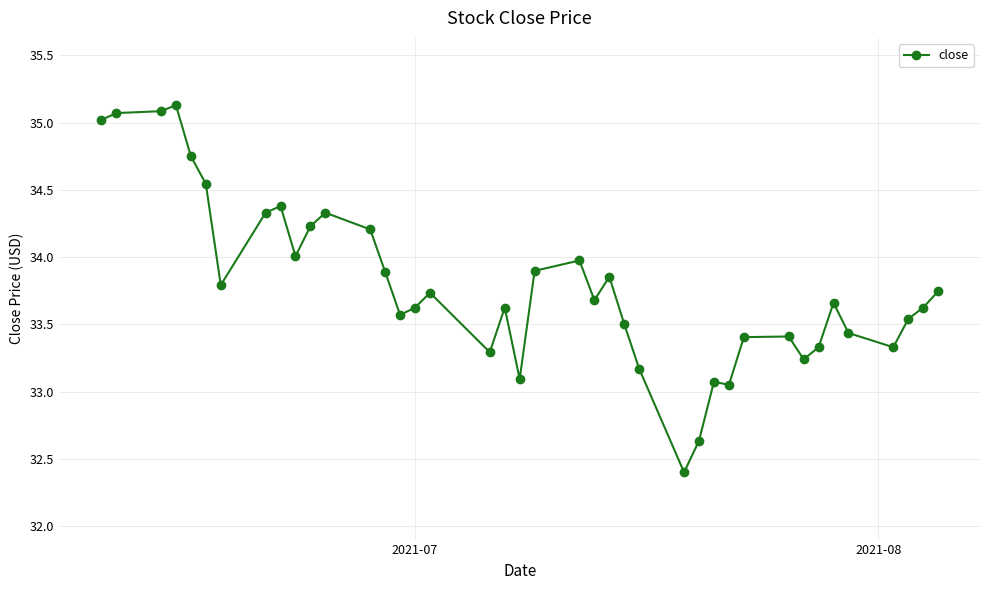

True or false: the data has more than 1 interior local peaks.

True